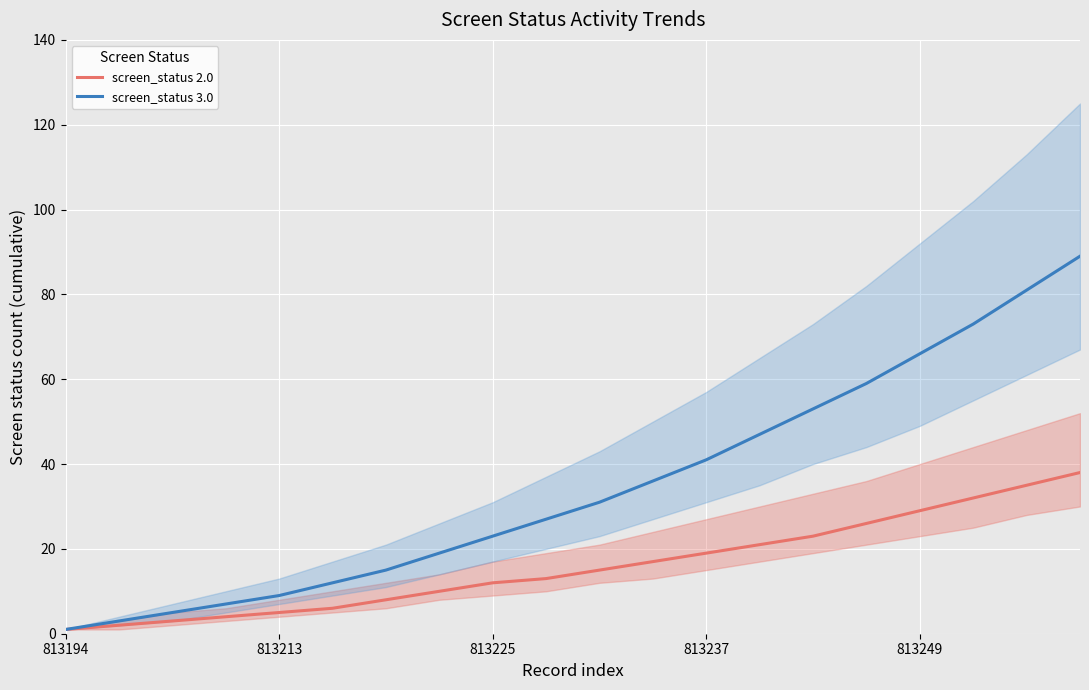

The screen_status 2.0 series shows 40 at 14. True or false?

False